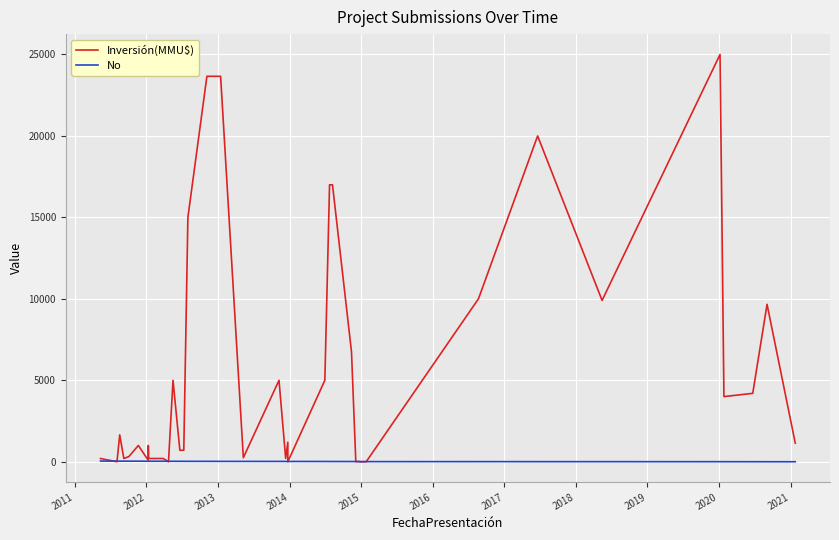

At how many categories does at least one series exceed 24337?

1